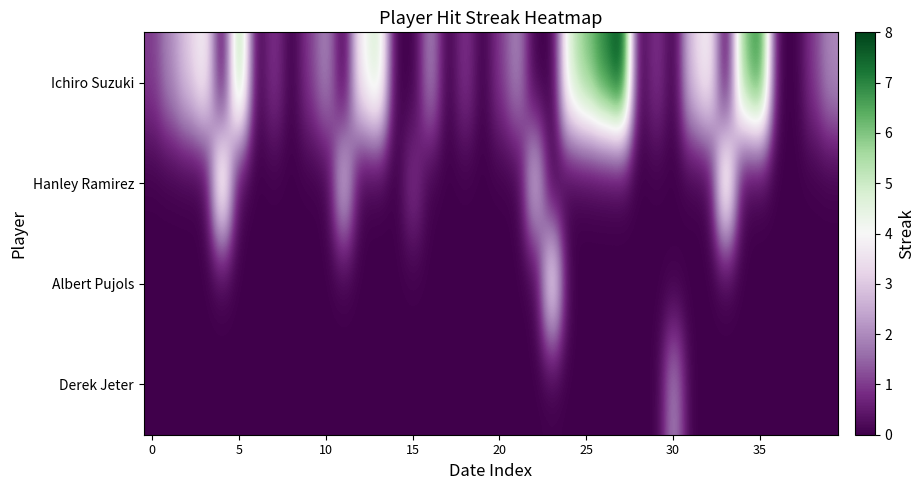

At how many categories does at least one series exceed 2?

18